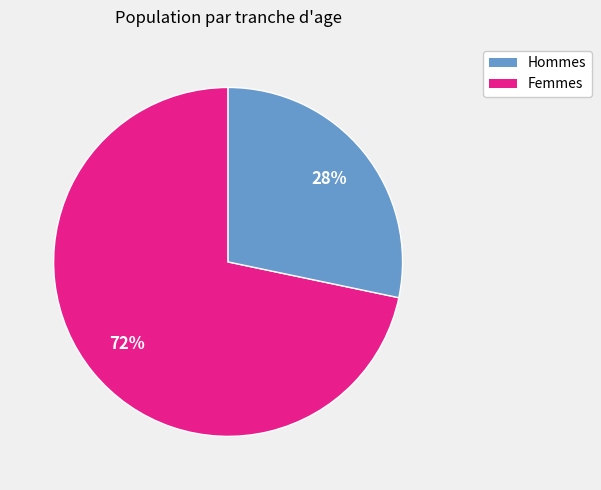

How many slices are in this pie chart?

2